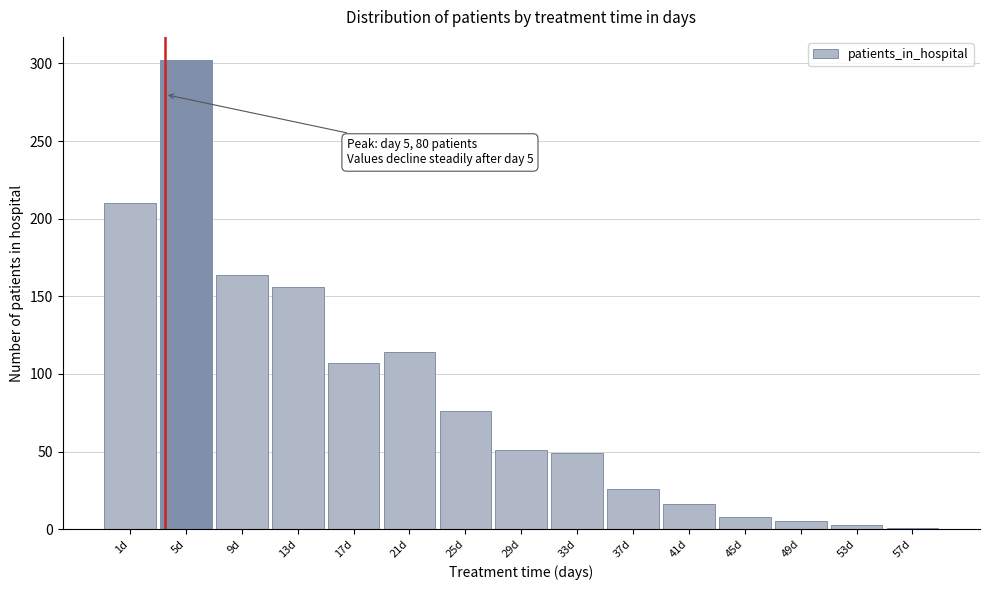

Reading right to left, what are all the values shown in this chart?

1	3	5	8	16	26	49	51	76	114	107	156	164	302	210